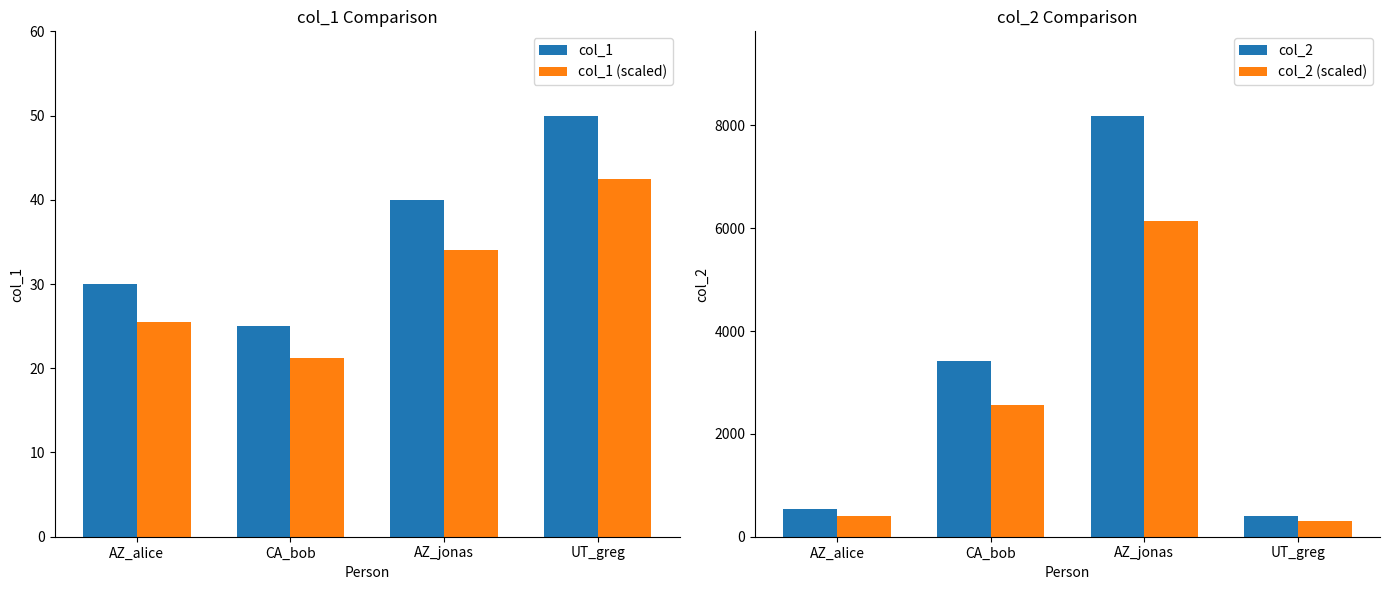

Is it true that col_1 equals 50.0 at UT_greg?

True